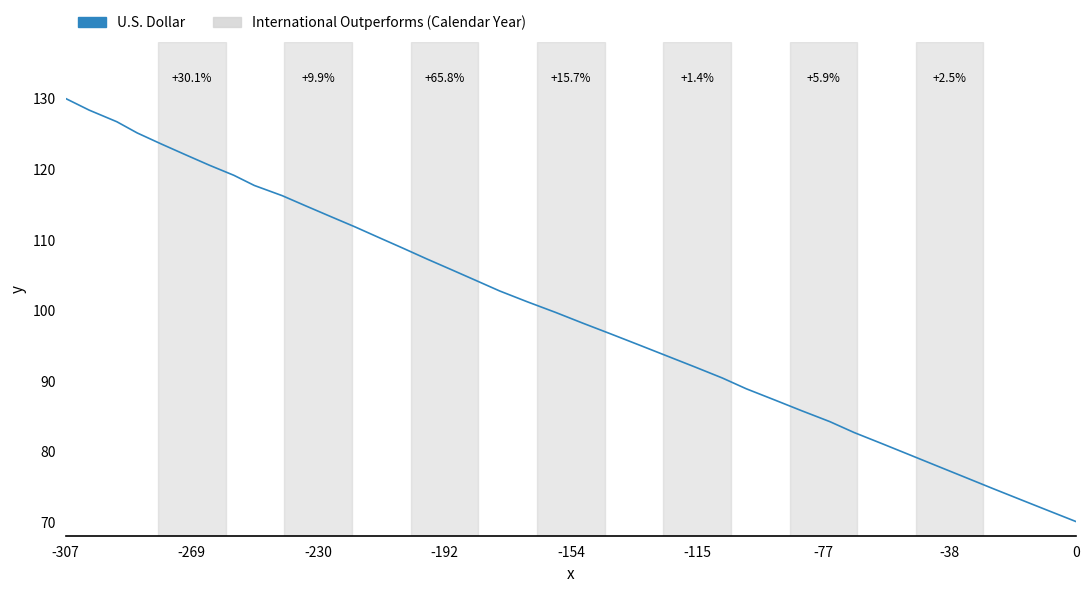

True or false: there are more than 1 points higher than both neighbors.

False